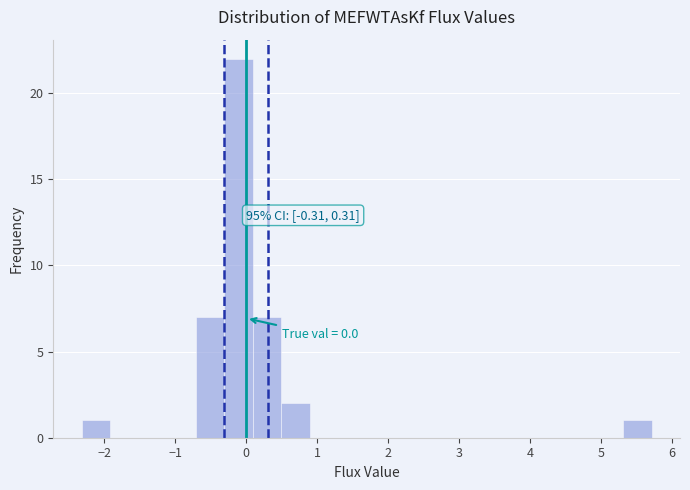

Which range on the x-axis has the tallest bar?

-0.3 to 0.1